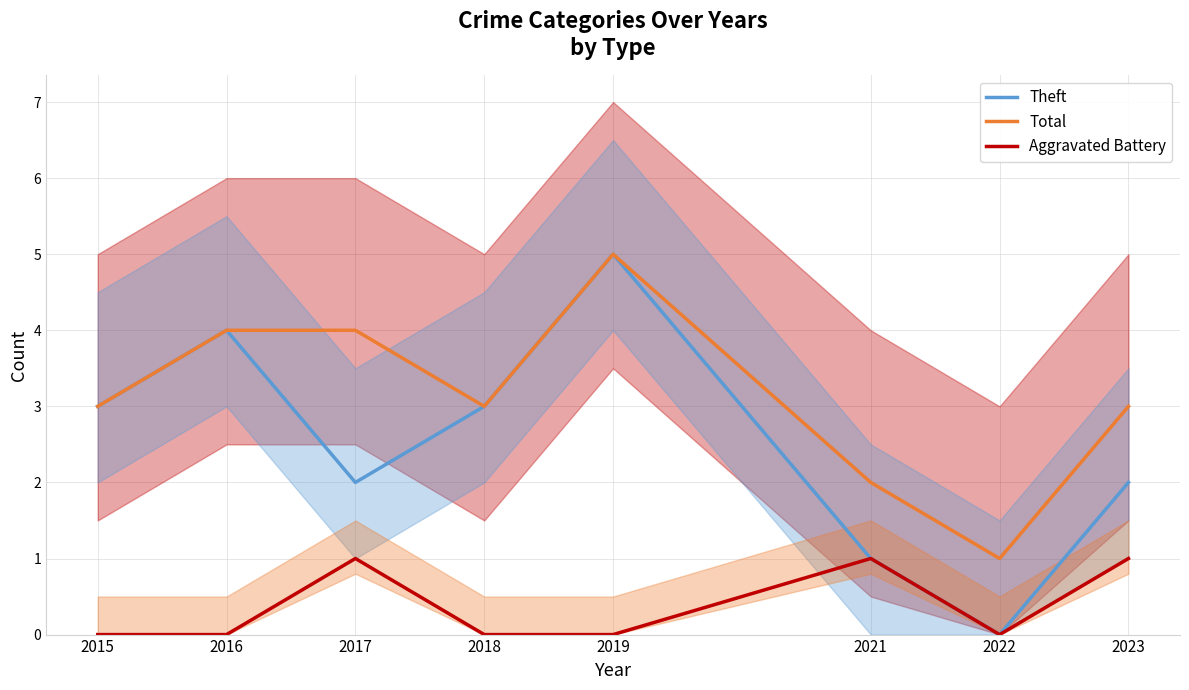

Is the value of Aggravated Battery at 2023 greater than the value of Total at 2018?

No